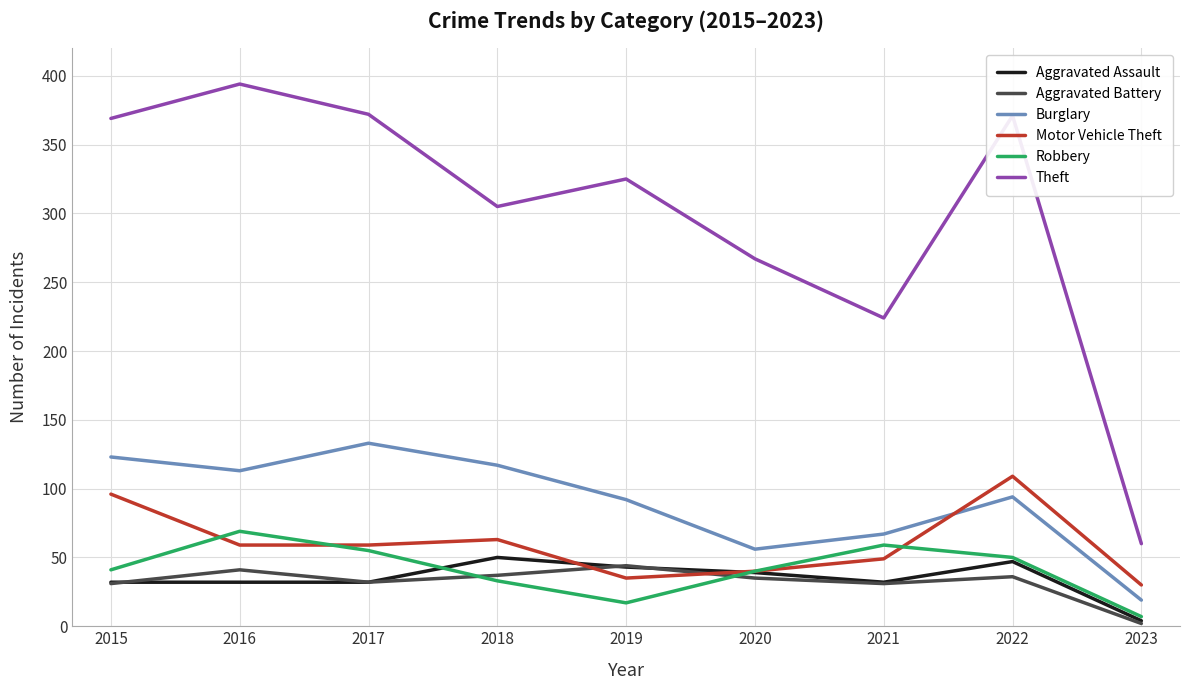

What is the spread (max minus min) of values at 2017?

340